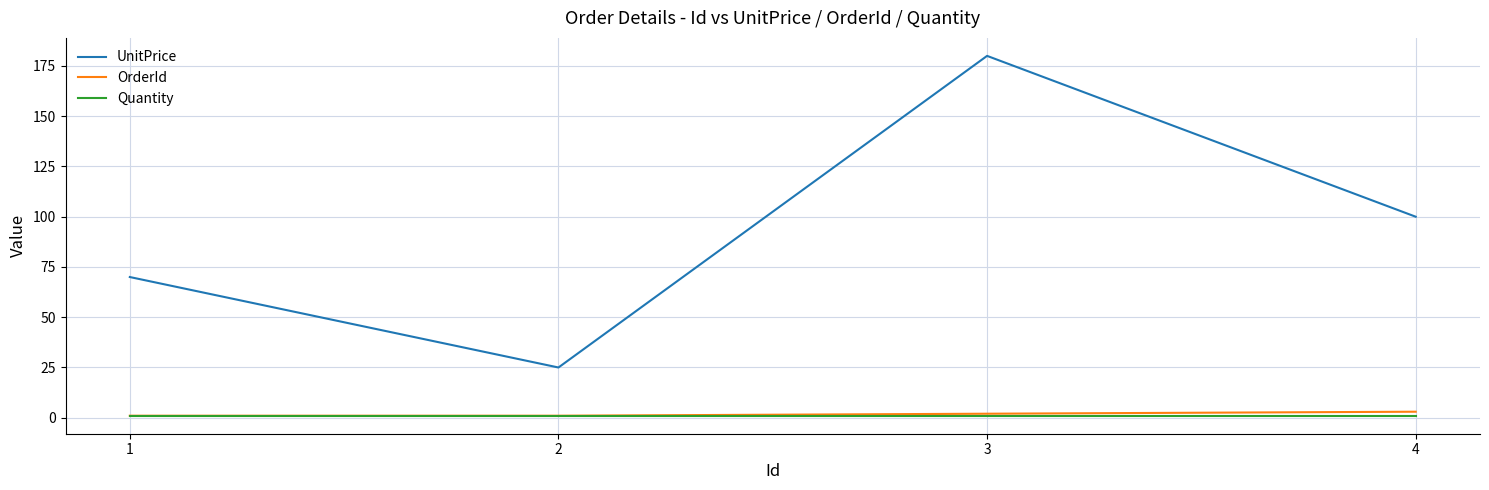

At which label is UnitPrice closest to 102?

4